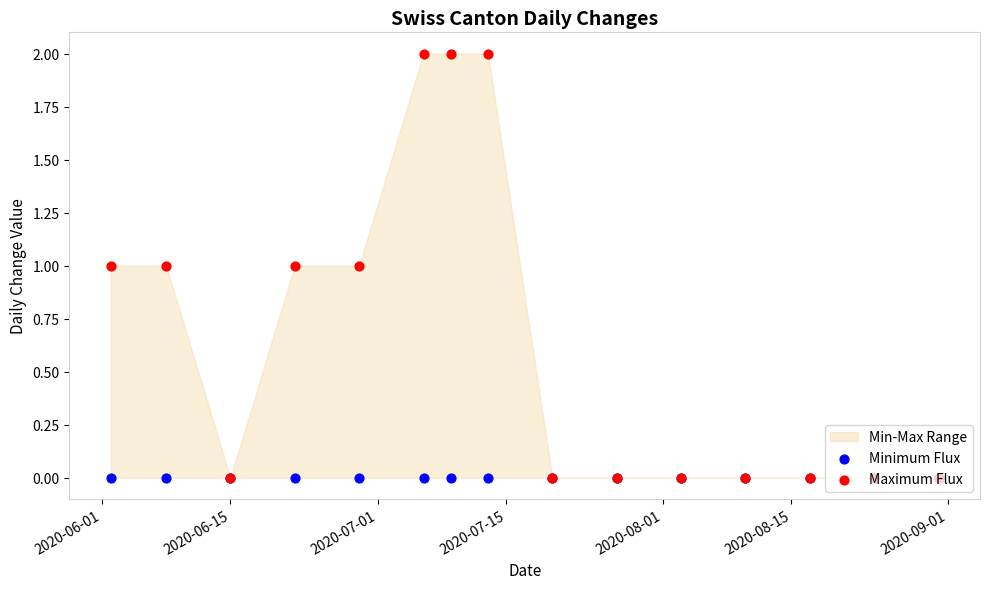

Is the value of Minimum Flux at 10 greater than the value of Maximum Flux at 14?

No